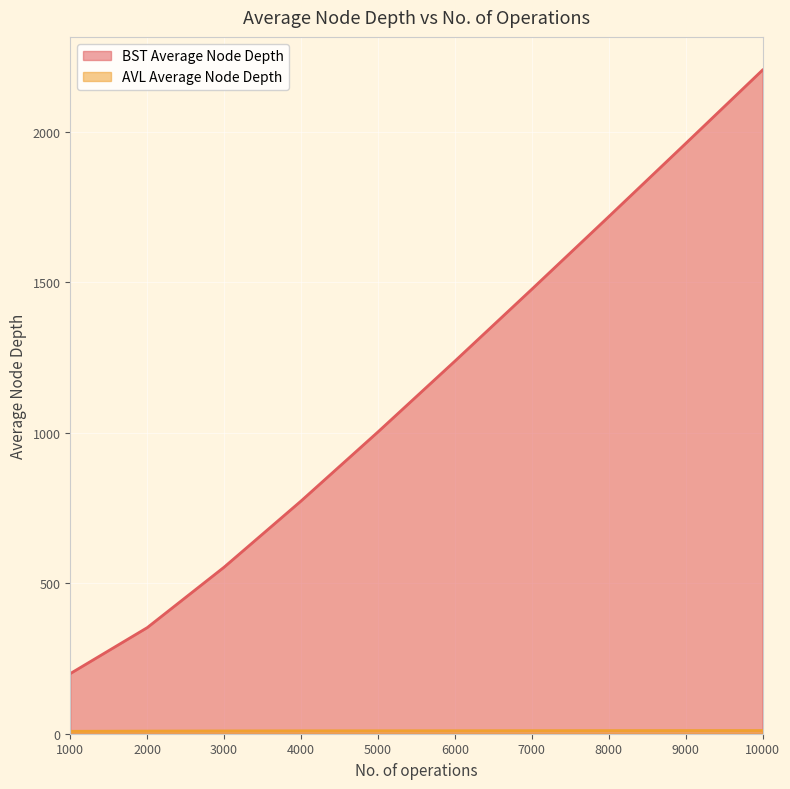

What is the spread (max minus min) of values at 4000?

763.5